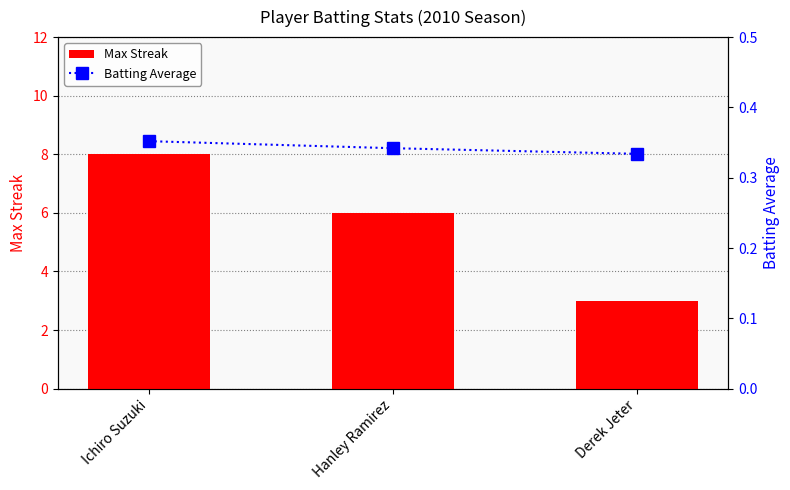

List the labels in order of Max Streak value, smallest first.

Derek Jeter, Hanley Ramirez, Ichiro Suzuki